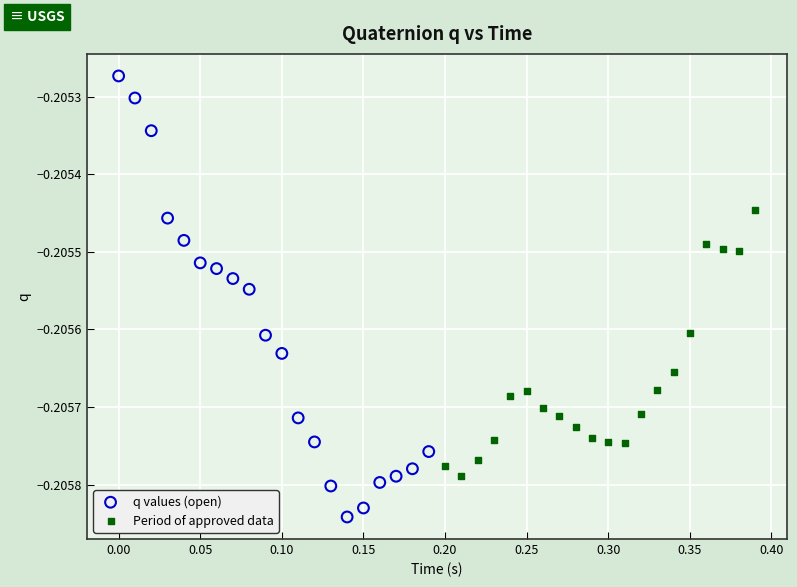

Which series reaches the minimum Y coordinate?

q values (open)